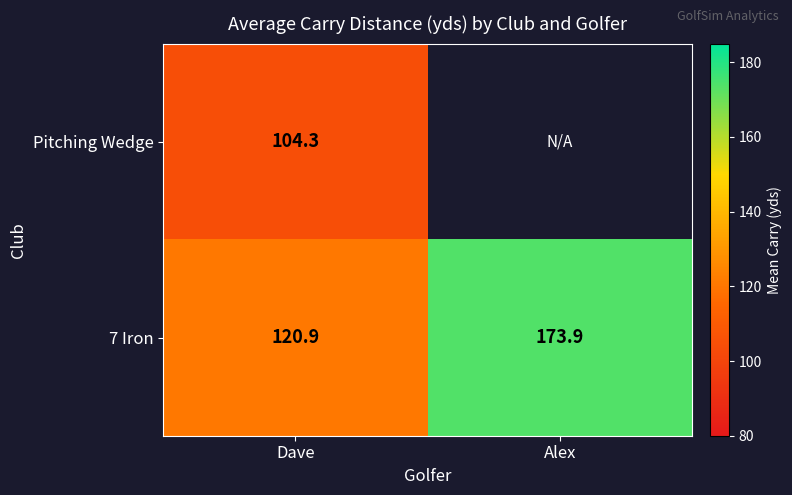

Is the value of 7 Iron at Dave greater than the value of Pitching Wedge at Dave?

Yes